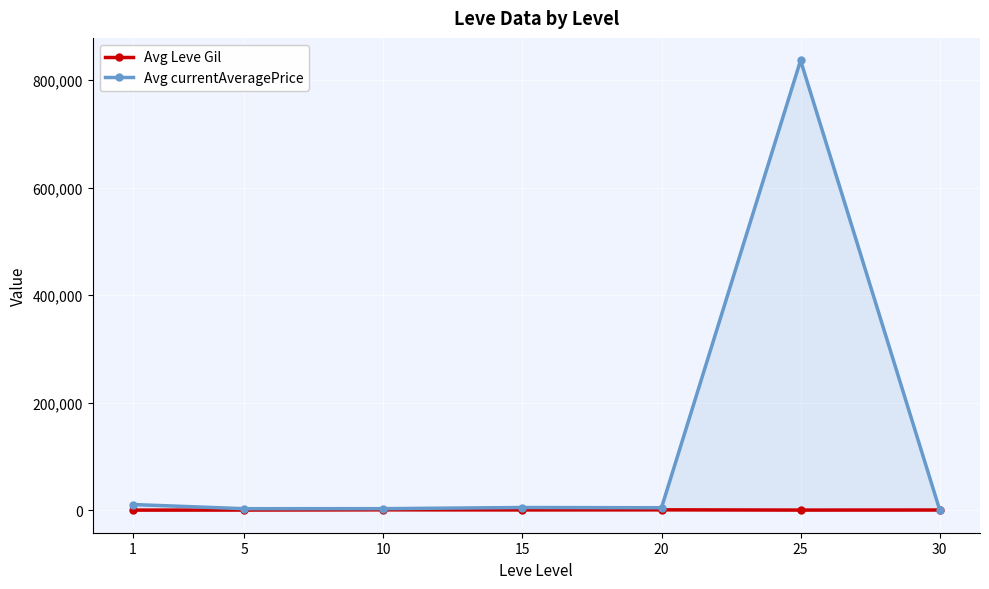

The value of Avg currentAveragePrice at 30 is 463.7. True or false?

False